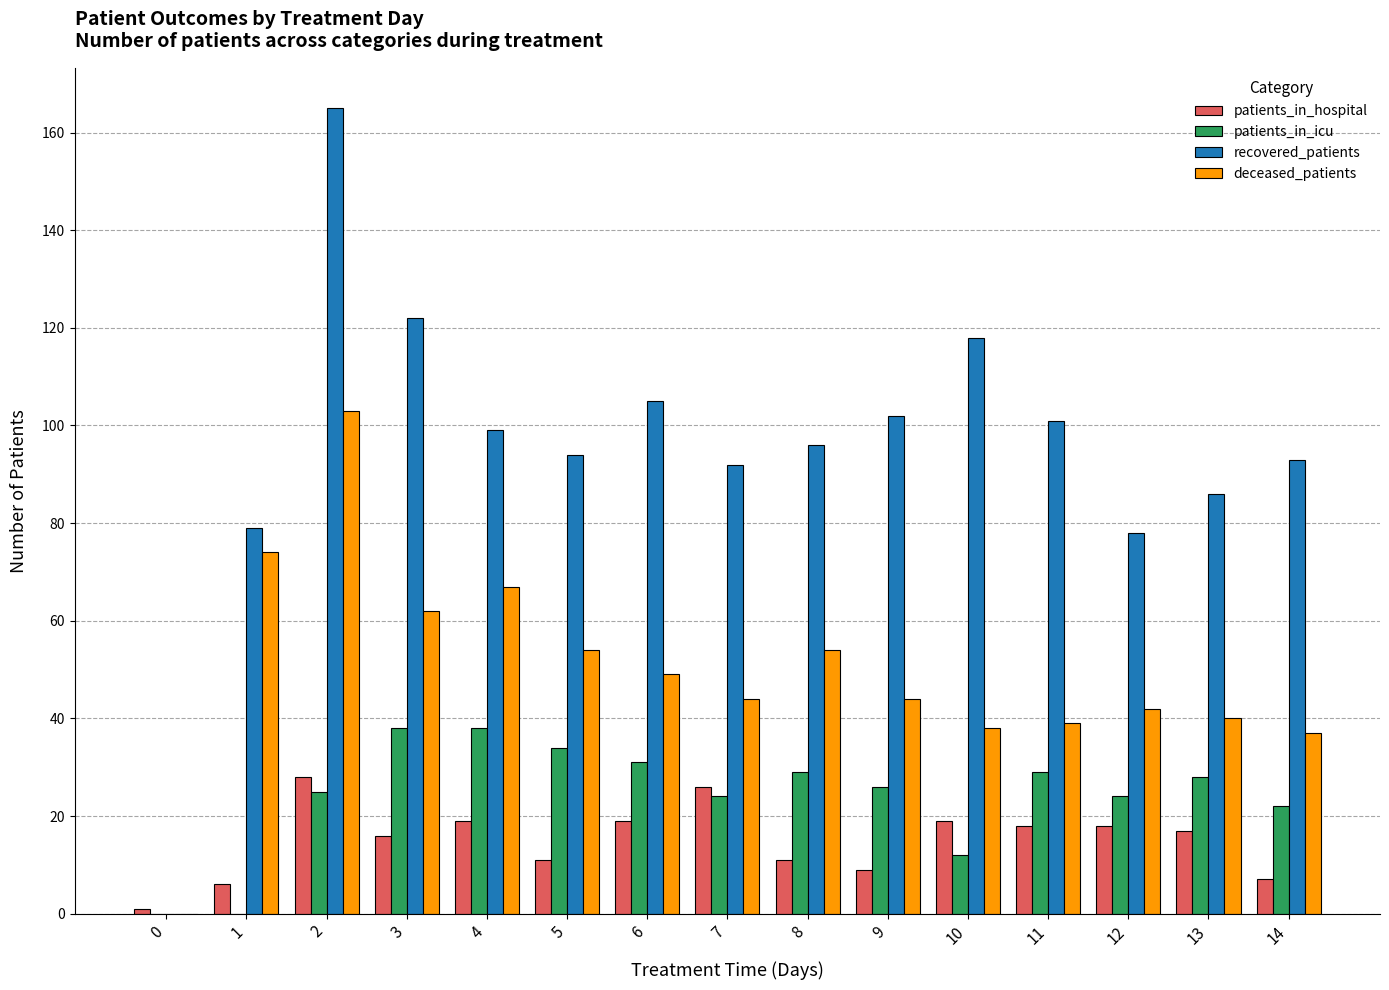

How many data points does each series have?

15